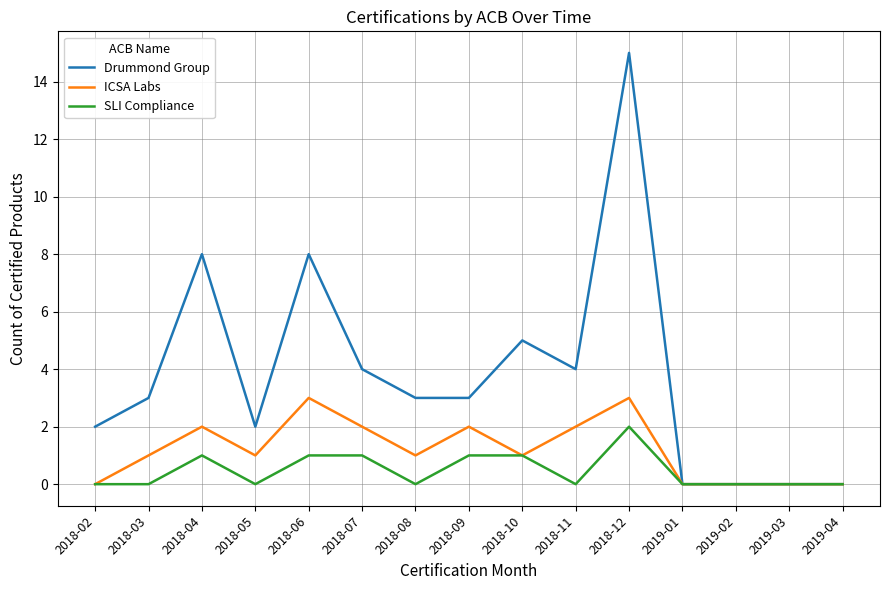

Which series has the largest total across all categories?

Drummond Group